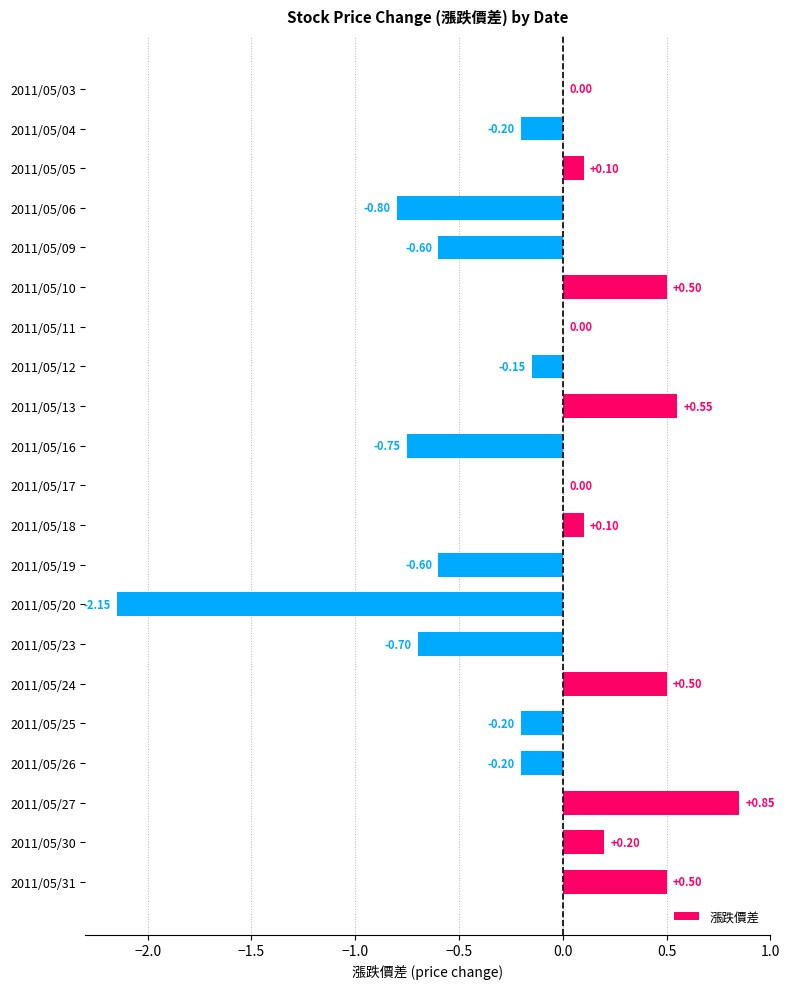

What is the sum of the values at 2011/05/23 and 2011/05/25?

-0.9